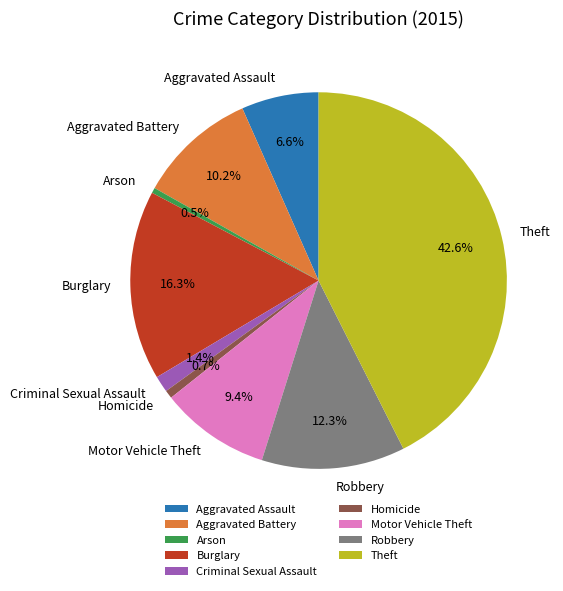

Is there a majority slice in this chart?

No